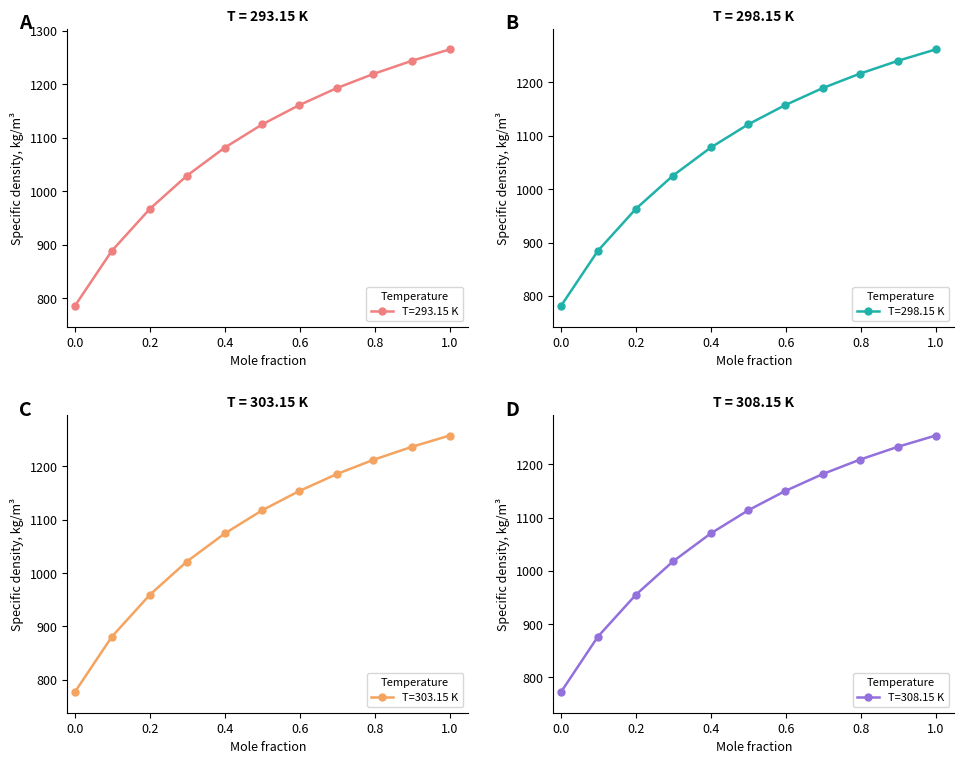

Between 0.2991 and 0.4, which series saw the biggest shift?

T=298.15 K